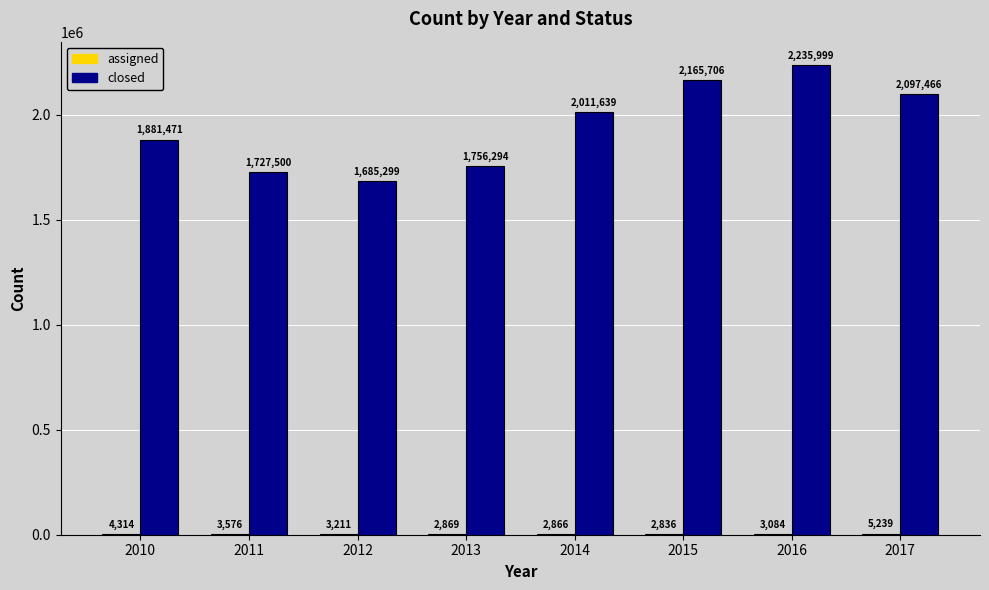

Read the closed value at 2016, to the nearest 100.

2236000